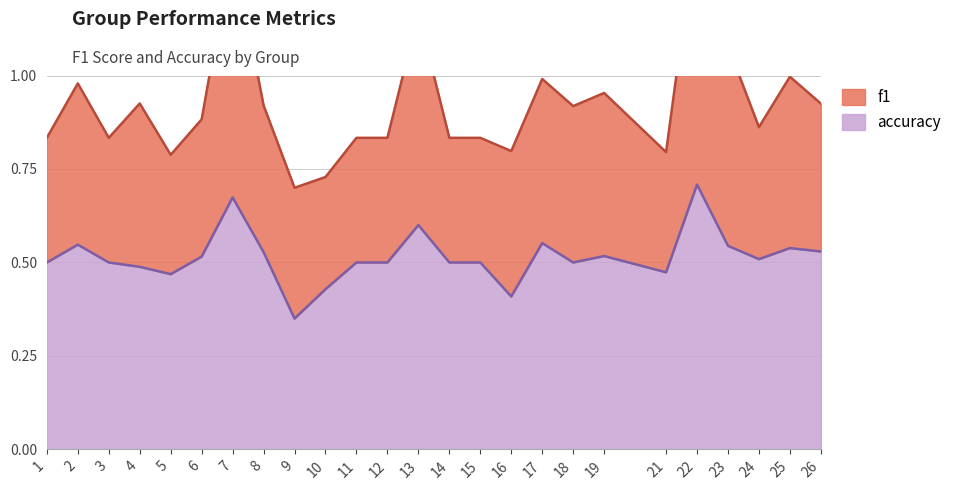

Where is the first local minimum?

5